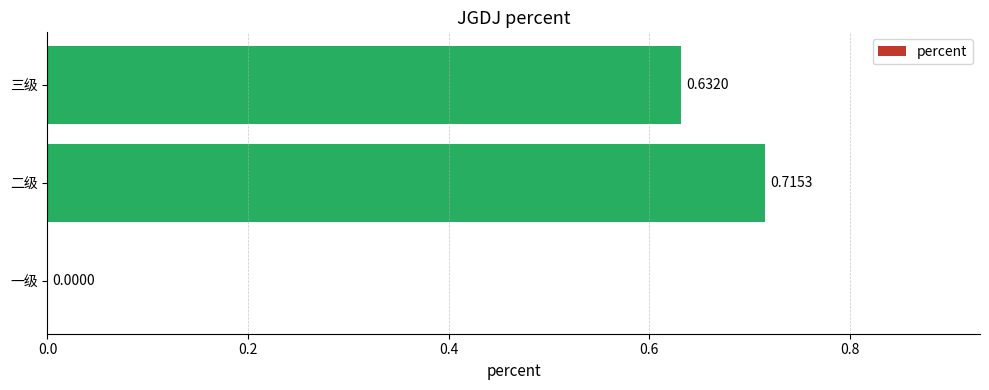

At which category does the chart reach its peak across all series?

二级